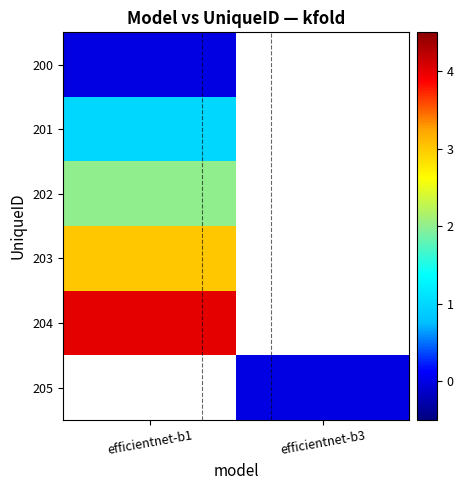

The 203 series shows 0.7 at efficientnet-b1. True or false?

False